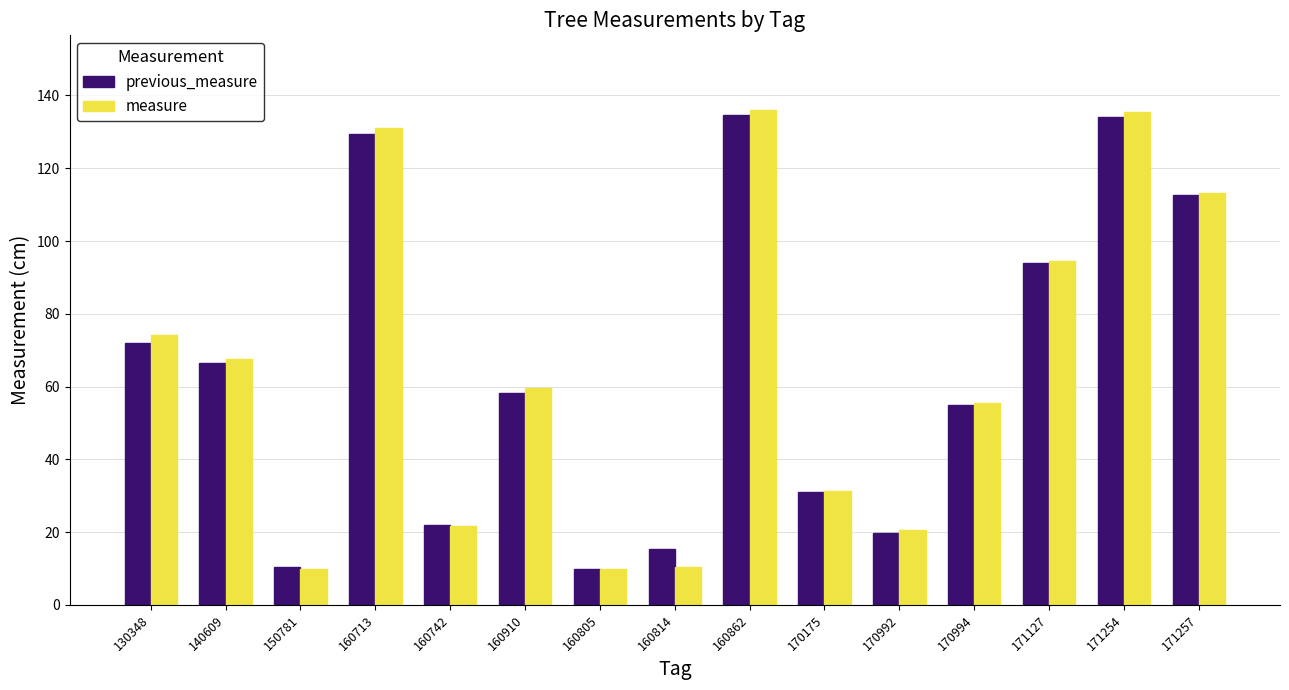

What is the difference between the maximum and minimum values in the previous_measure series?

124.8